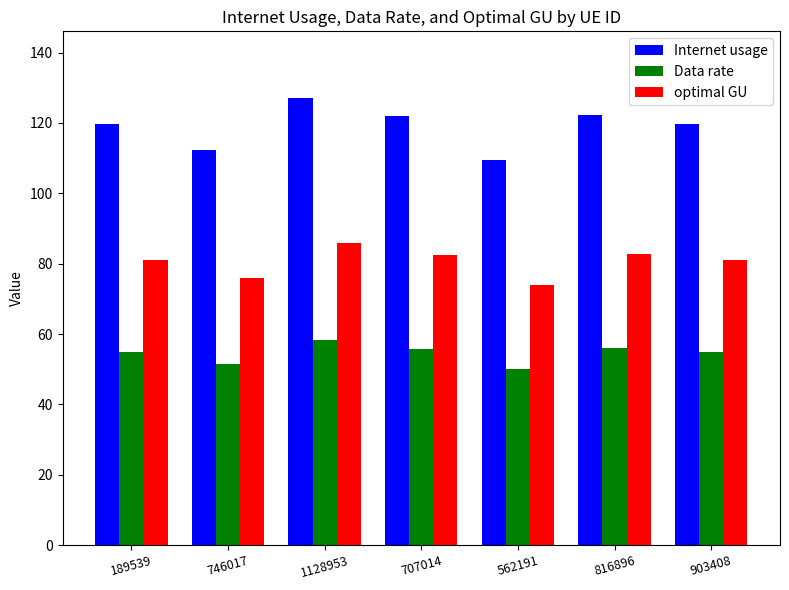

How many values in the Data rate series exceed 54?

5